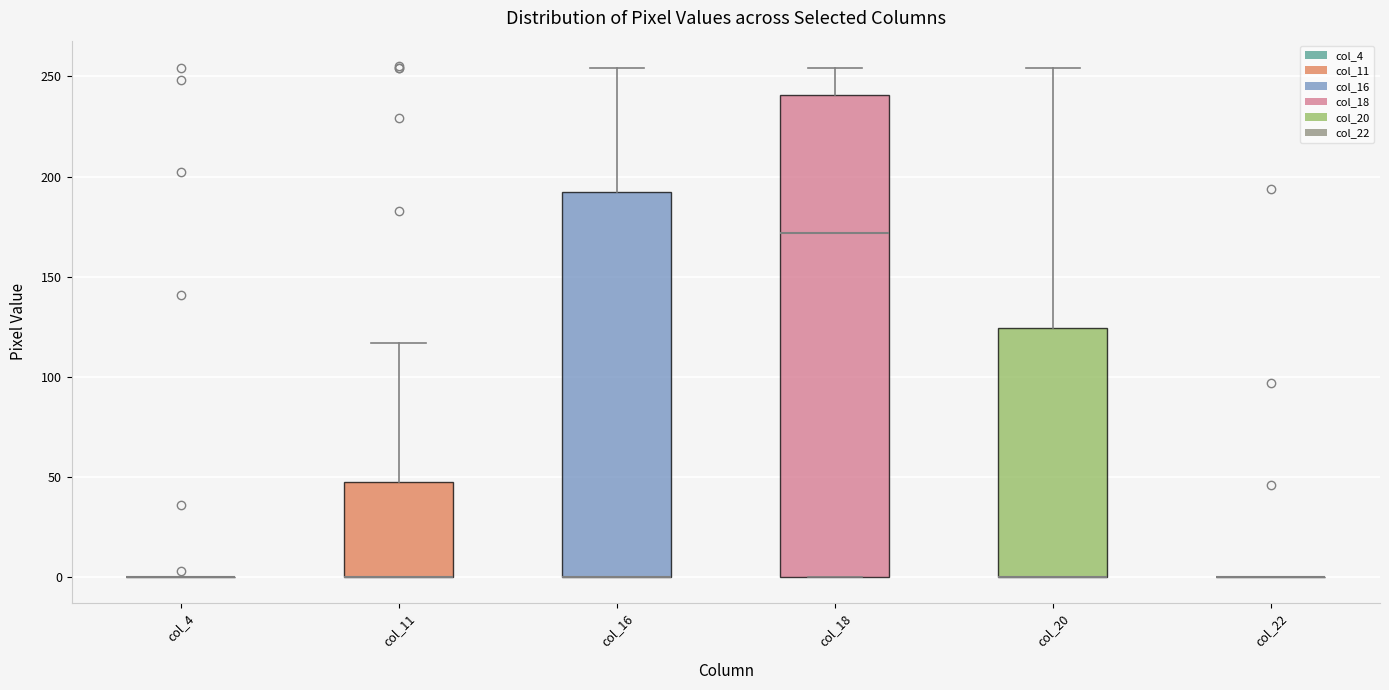

Reading left to right, transcribe this box plot: for each box, give where its median line is, the range the box spans, and where its two whiskers end, as read against the y-axis. The values are not printed on the chart, so give them approximately, as read against the axis.

col_4: box collapsed to a line at 0, whiskers 0 to 0
col_11: median 0 (drawn on the box's lower edge), box 0 to 50, whiskers 0 to 115
col_16: median 0 (drawn on the box's lower edge), box 0 to 195, whiskers 0 to 255
col_18: median 170, box 0 to 240, whiskers 0 to 255
col_20: median 0 (drawn on the box's lower edge), box 0 to 125, whiskers 0 to 255
col_22: box collapsed to a line at 0, whiskers 0 to 0